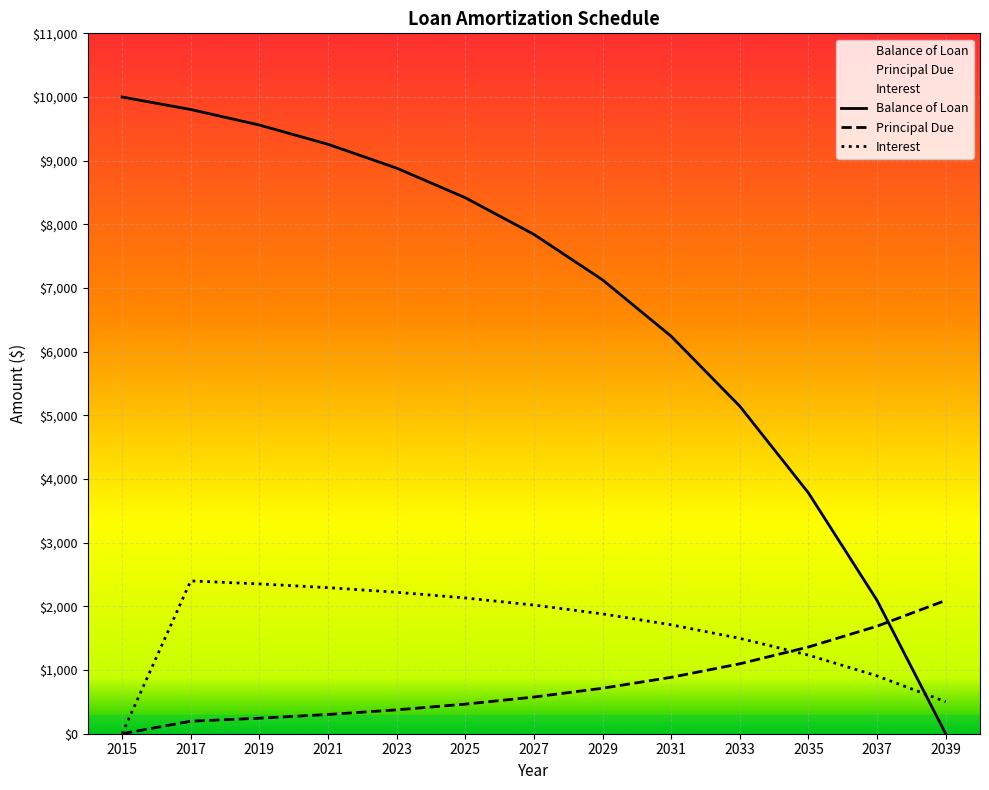

At which category is the sum across all series the highest?

2017